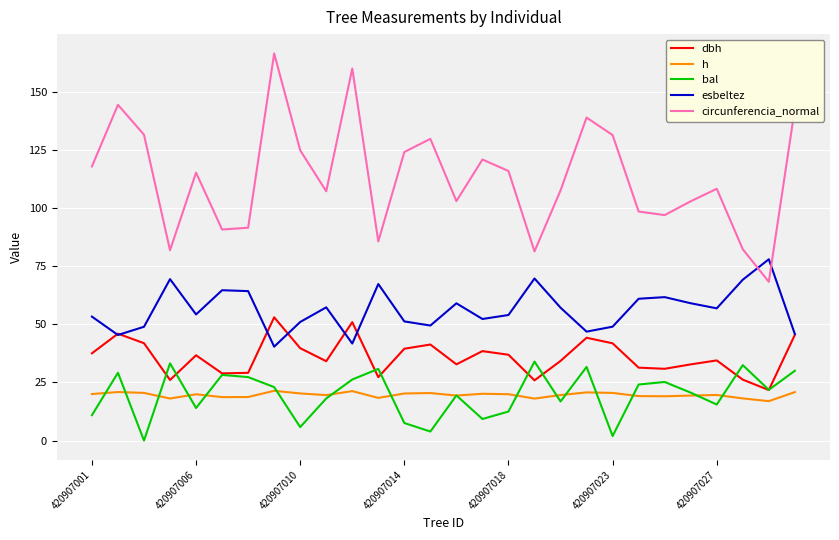

True or false: circunferencia_normal has more than 0 points higher than both neighbors.

True